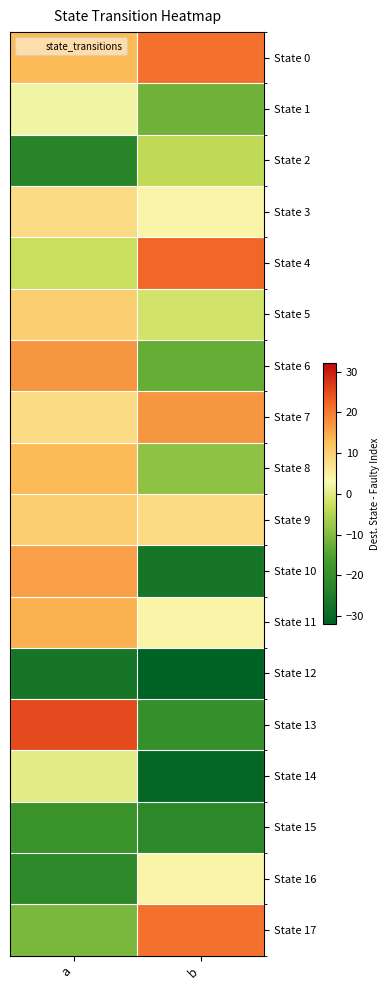

Reading left to right, transcribe all the data shown in this chart.

State 0: a=13	b=21
State 1: a=2	b=-12
State 2: a=-23	b=-4
State 3: a=8	b=4
State 4: a=-3	b=22
State 5: a=10	b=-2
State 6: a=17	b=-13
State 7: a=8	b=17
State 8: a=13	b=-9
State 9: a=10	b=8
State 10: a=16	b=-27
State 11: a=14	b=4
State 12: a=-27	b=-32
State 13: a=25	b=-20
State 14: a=0	b=-31
State 15: a=-19	b=-22
State 16: a=-22	b=4
State 17: a=-11	b=21